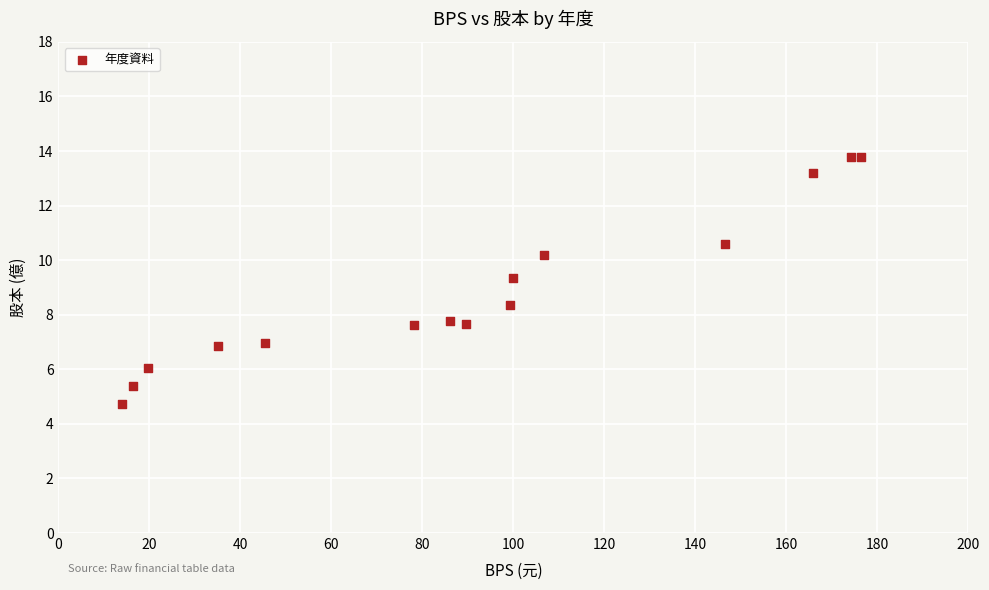

What is the range of X values (max minus min)?

162.5